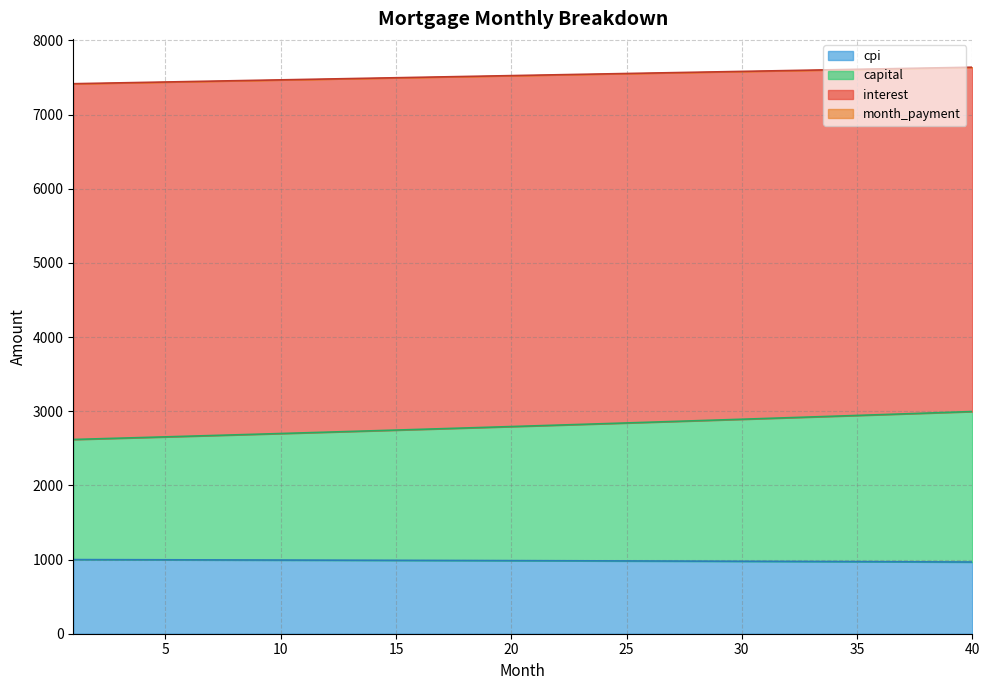

How many lines are shown in the chart?

4